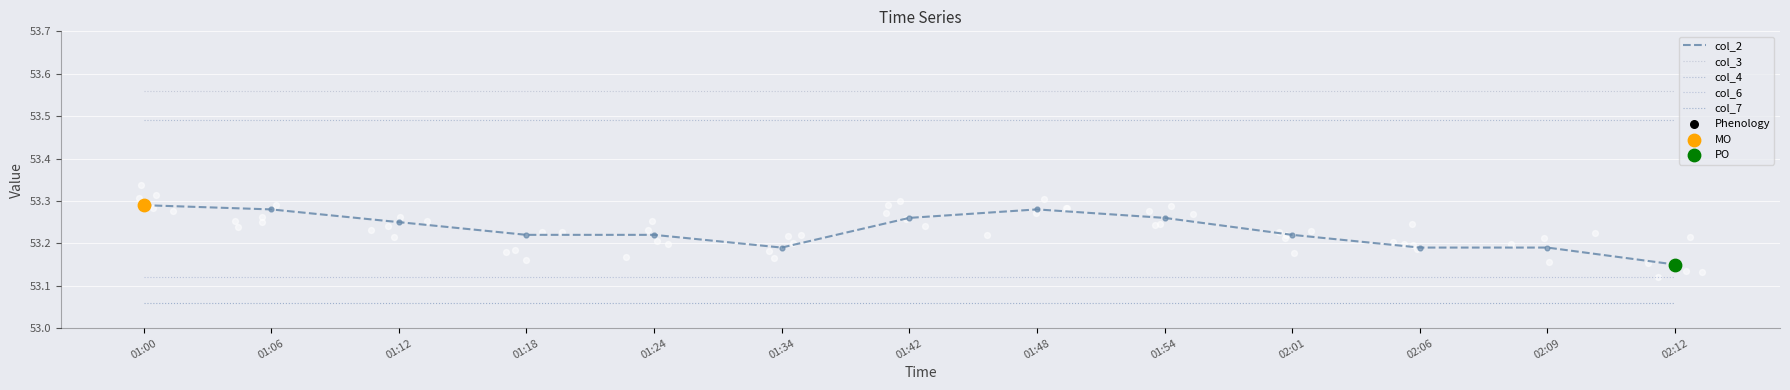

Which series has the largest total across all categories?

col_3